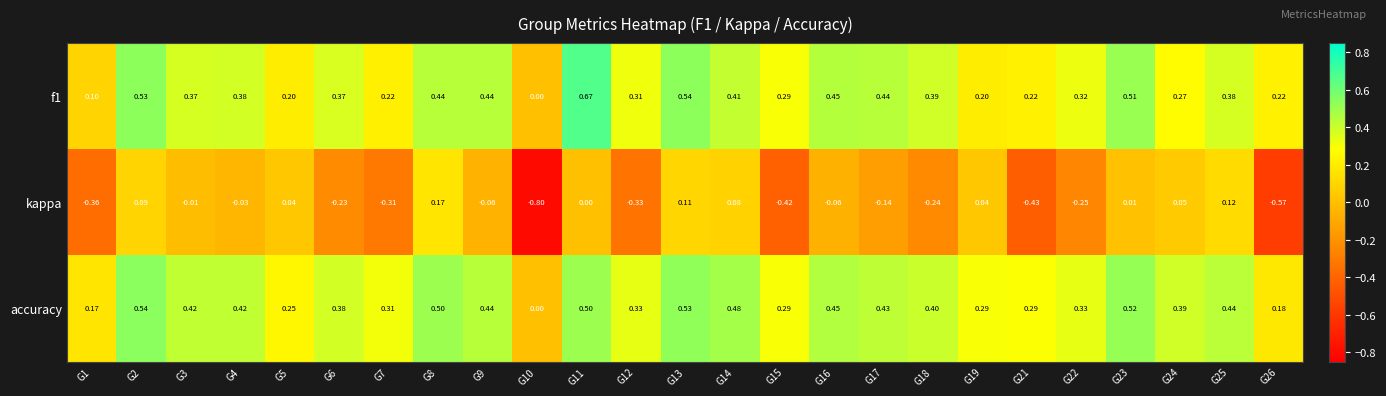

Which series has the widest spread of values?

kappa